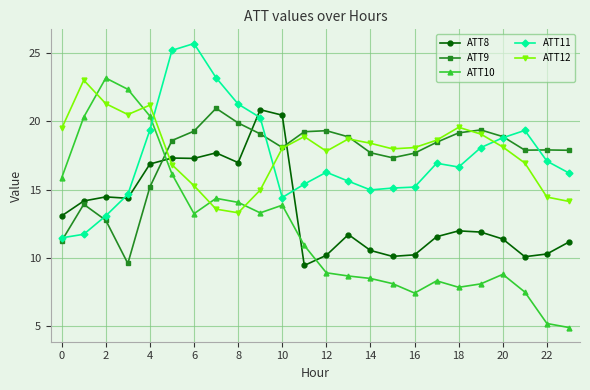

What is the value of the ATT12 point at the 2nd from the left?

23.0